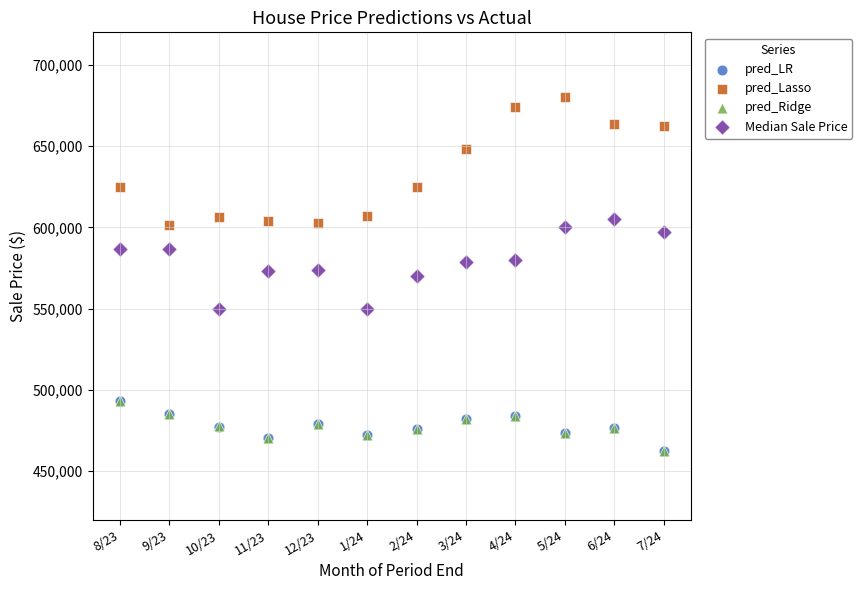

Which series has the widest spread of Y values?

pred_Lasso